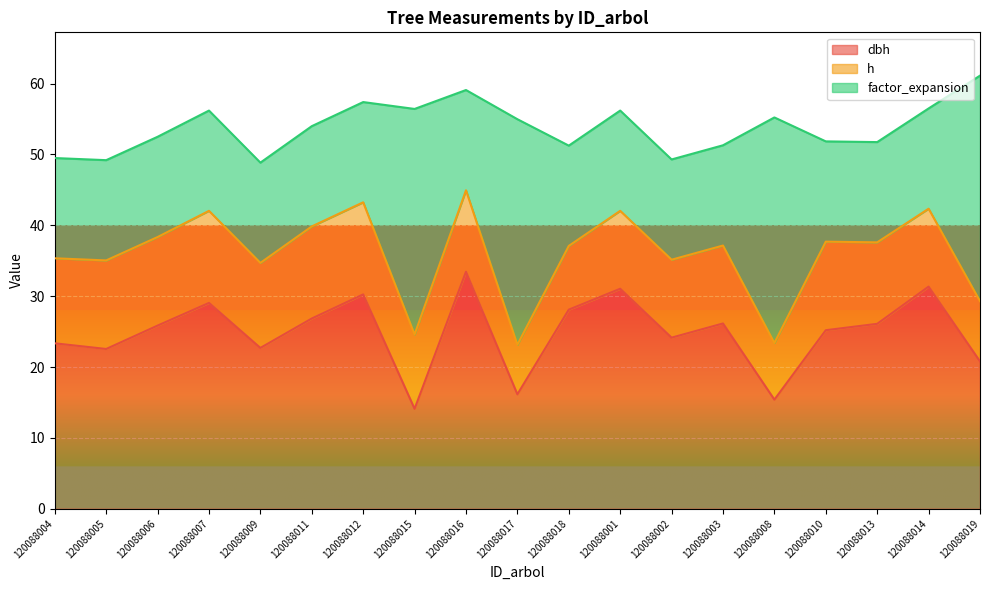

True or false: h has more than 2 interior local peaks.

True